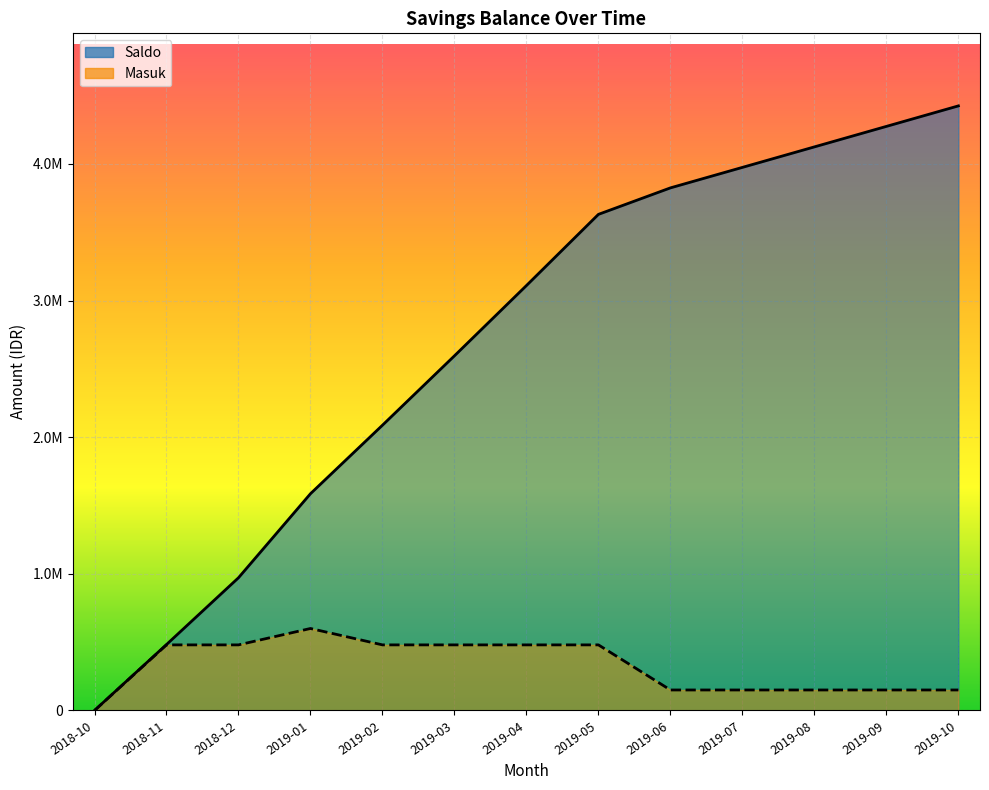

What is the sum of the Masuk values at 2018-10 and 2019-01?

600000.0